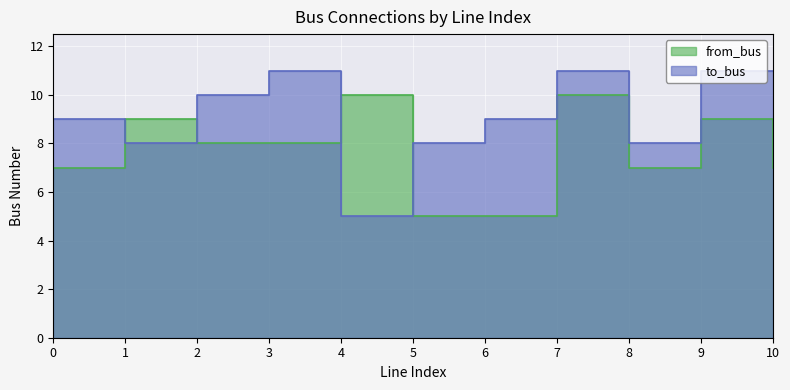

At which label does to_bus reach its minimum?

4